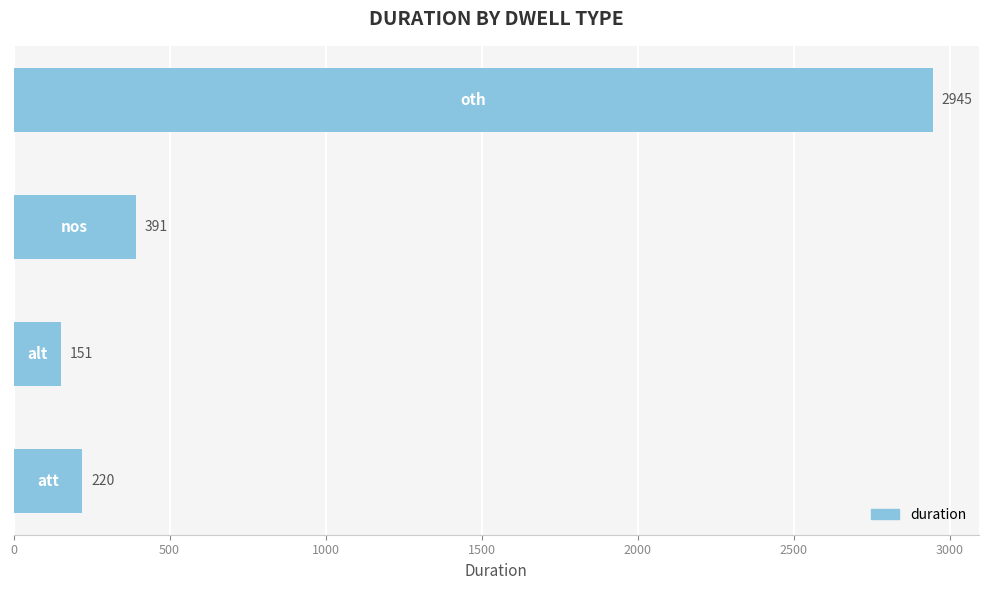

What is the difference between the second highest and second lowest values?

171